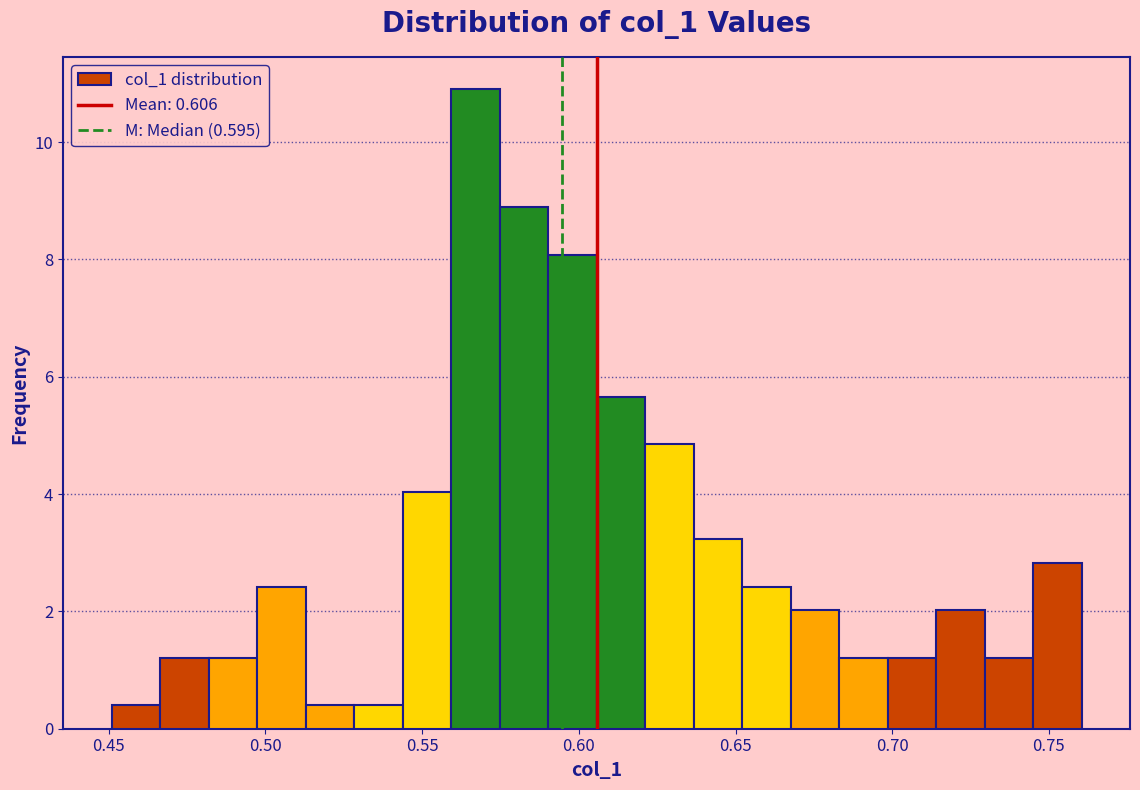

Read against the x-axis, roughly where is the centre of the tallest bar?

0.565